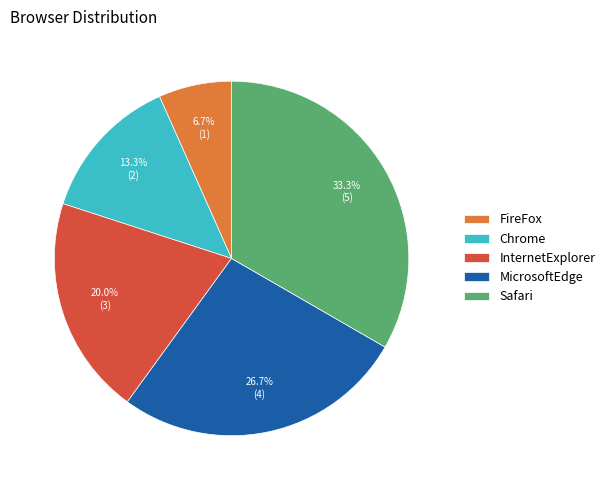

Between InternetExplorer and Chrome, which is larger?

InternetExplorer